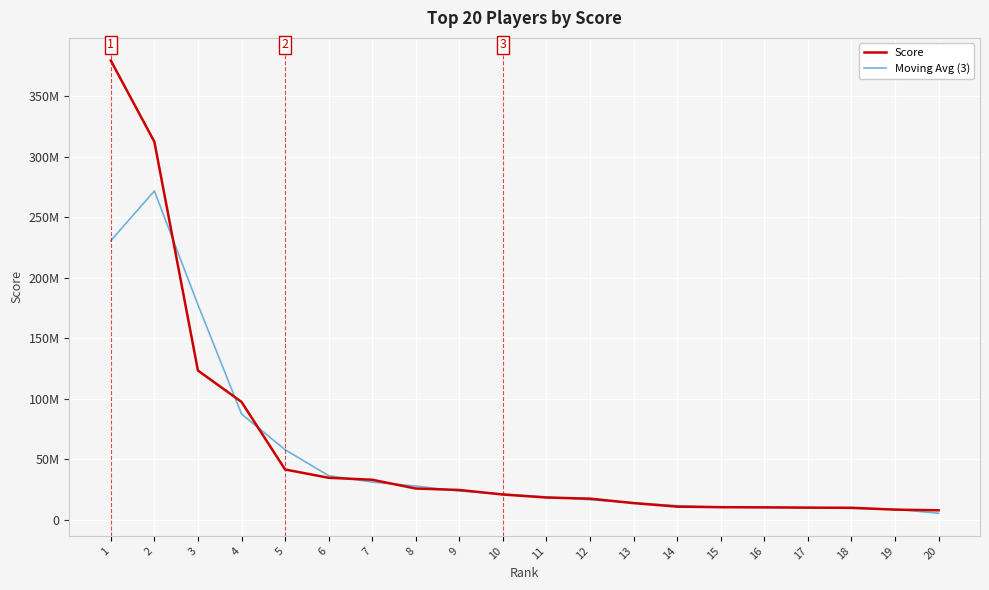

Does the chart display data point markers on the line(s)?

No